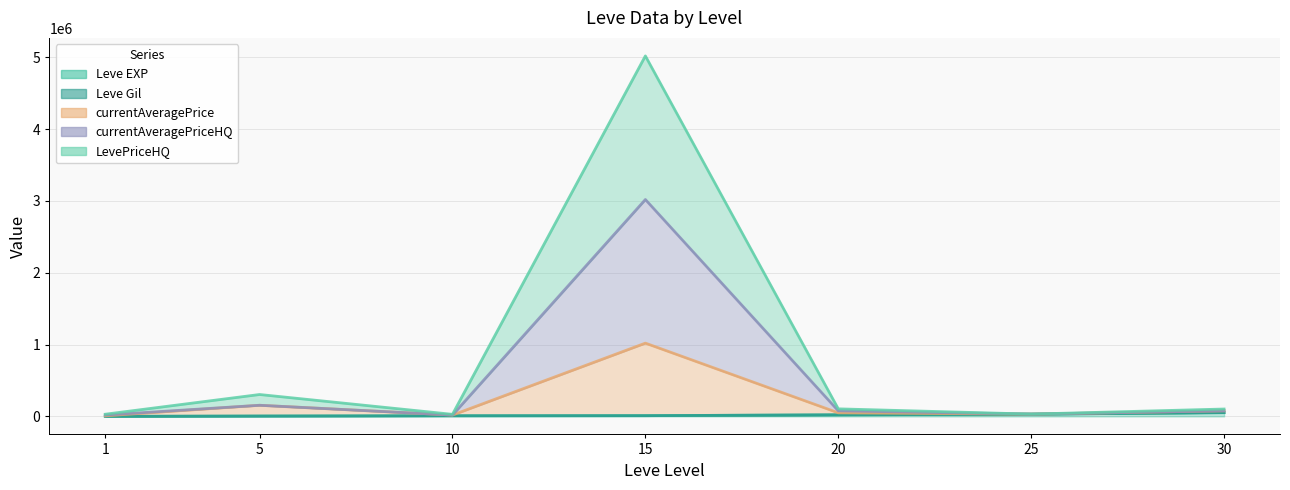

What are all the series names shown in the legend?

Leve EXP, Leve Gil, currentAveragePrice, currentAveragePriceHQ, LevePriceHQ